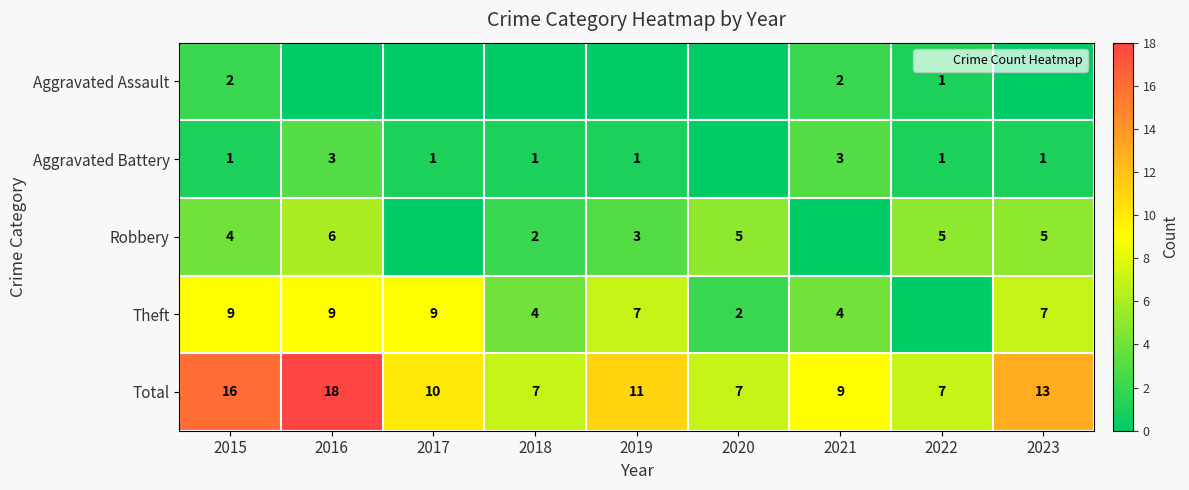

What is the spread (max minus min) of values at 2015?

15